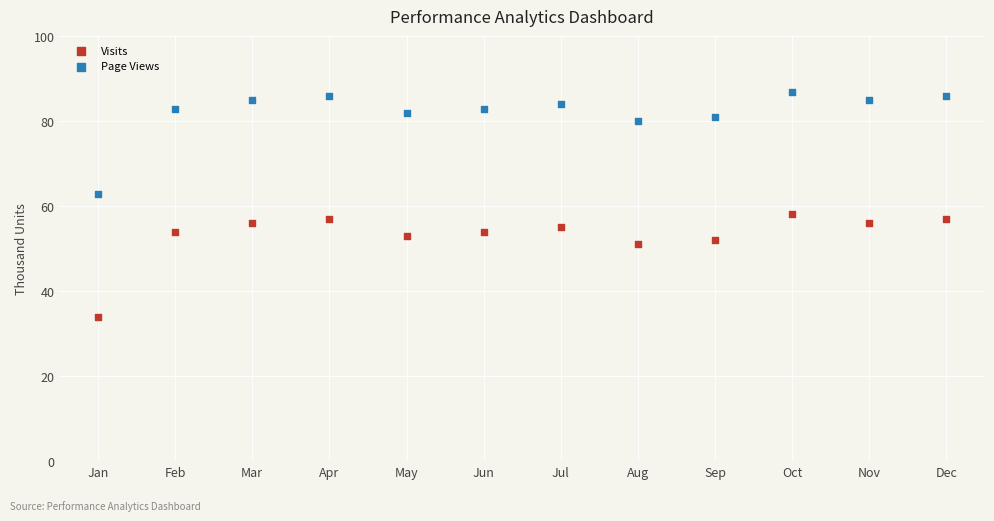

Which series contains the lowest Y value?

Visits